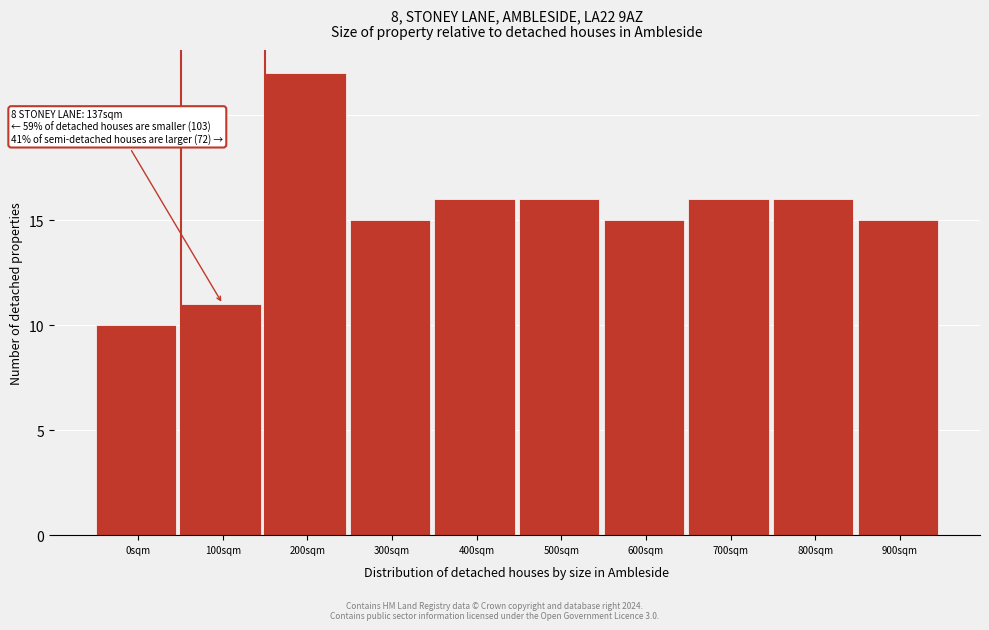

Reading left to right, what are all the values shown in this chart?

0sqm=10	100sqm=11	200sqm=22	300sqm=15	400sqm=16	500sqm=16	600sqm=15	700sqm=16	800sqm=16	900sqm=15